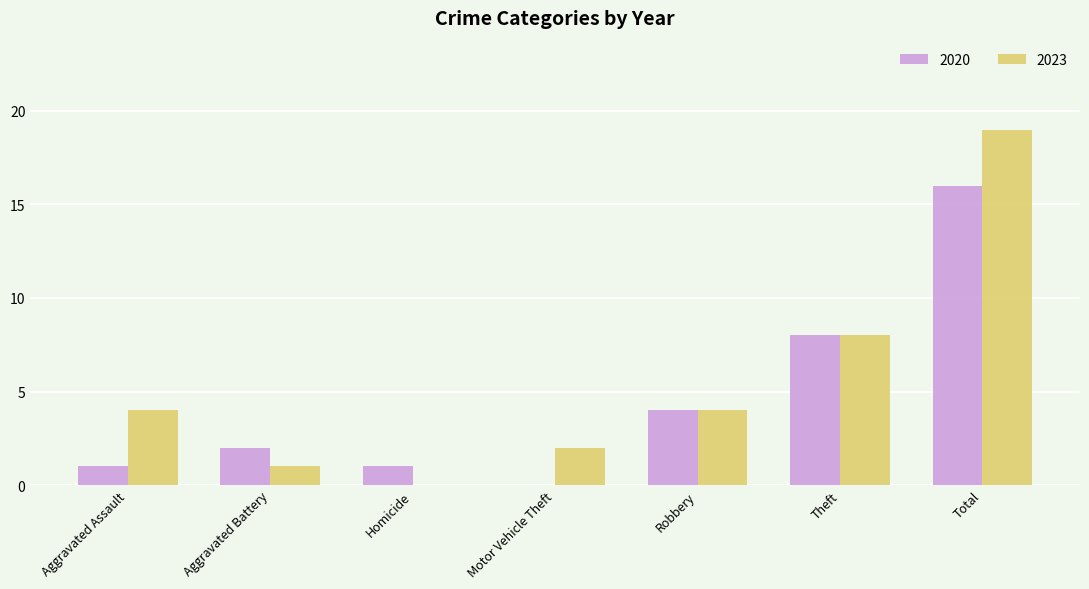

What is the average value of the 2020 series?

5